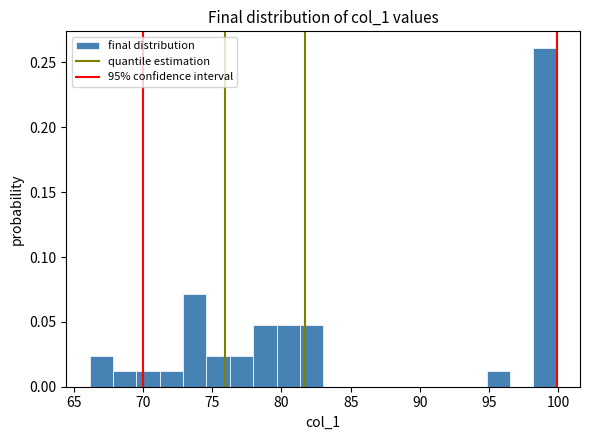

Around what value on the x-axis is the tallest bar? Give the approximate position of its centre, as read against the axis.

99.0